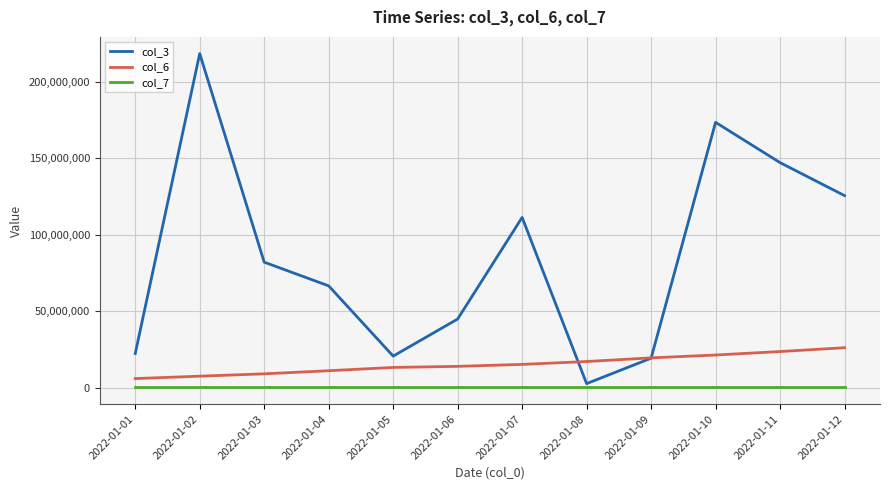

How many categories are shown in the chart?

12